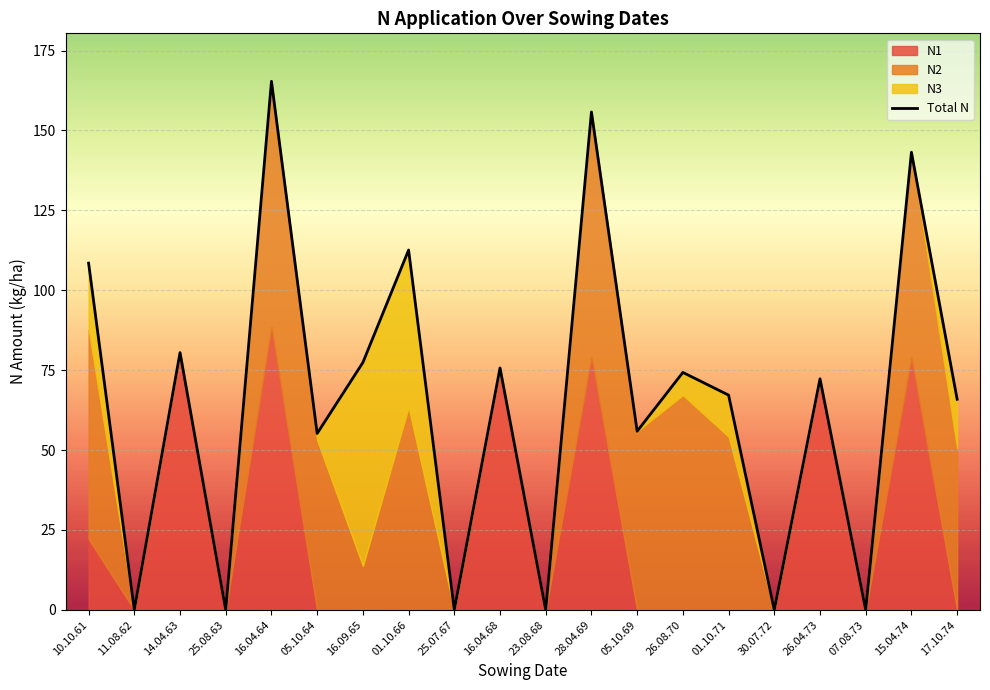

What is the sum of the values at 05.10.64 and 26.04.73?

127.5